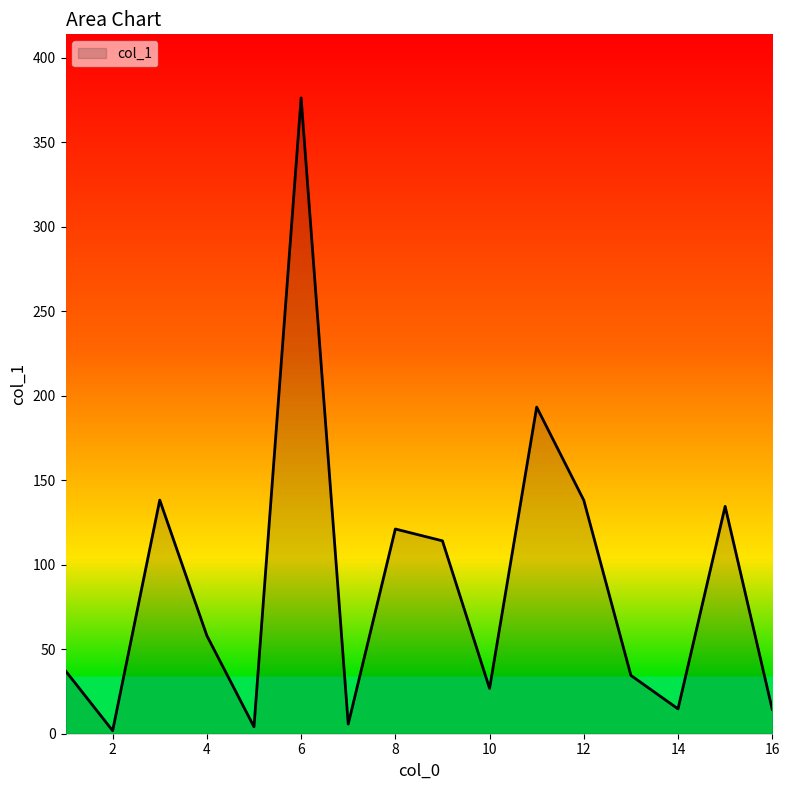

What is the greatest value displayed?

376.1